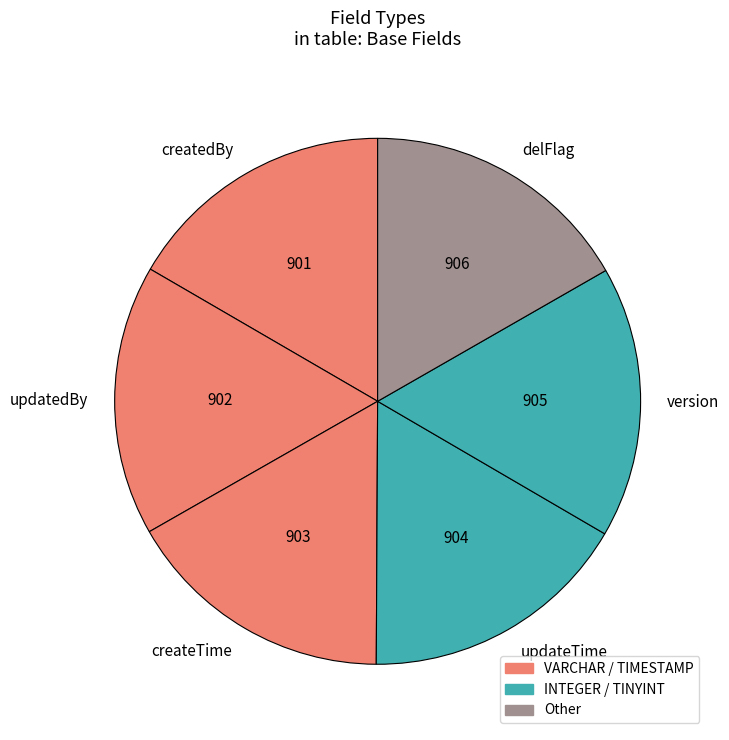

Is it true that delFlag is 11% of the pie?

False